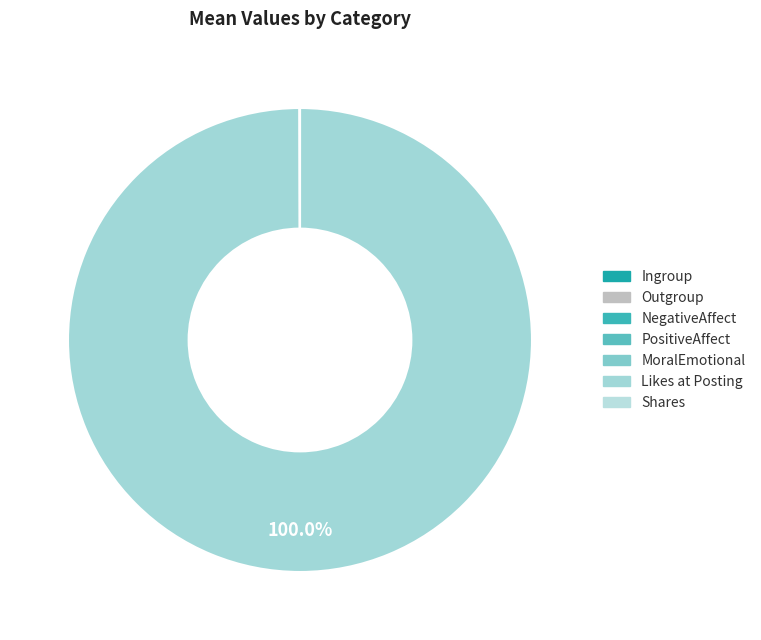

Is there a majority slice in this chart?

Yes